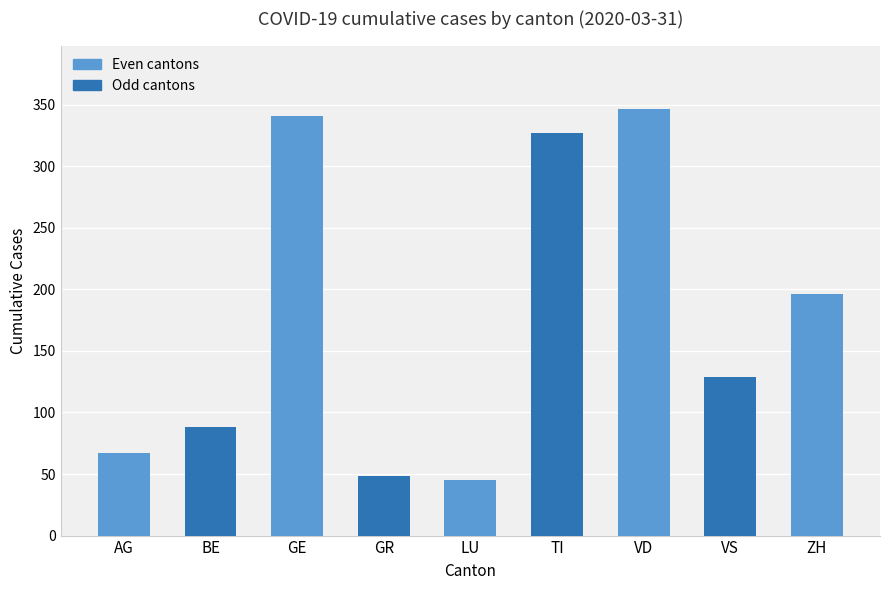

What is the smallest value displayed?

45